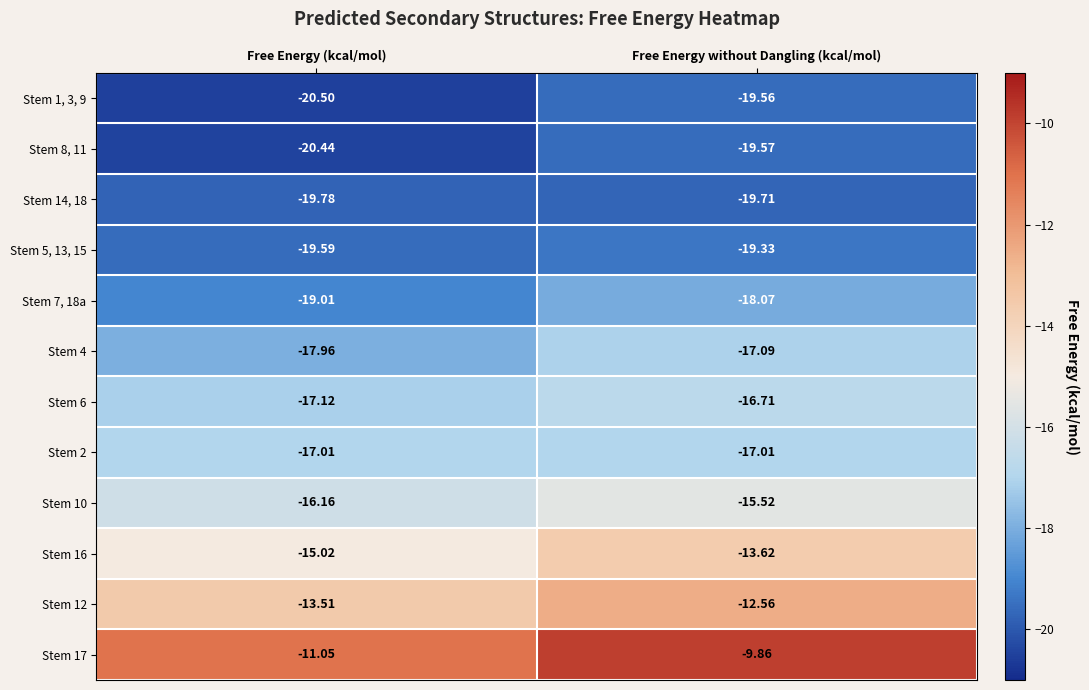

Where is Stem 1, 3, 9 nearest to the value -20?

Free Energy without Dangling (kcal/mol)